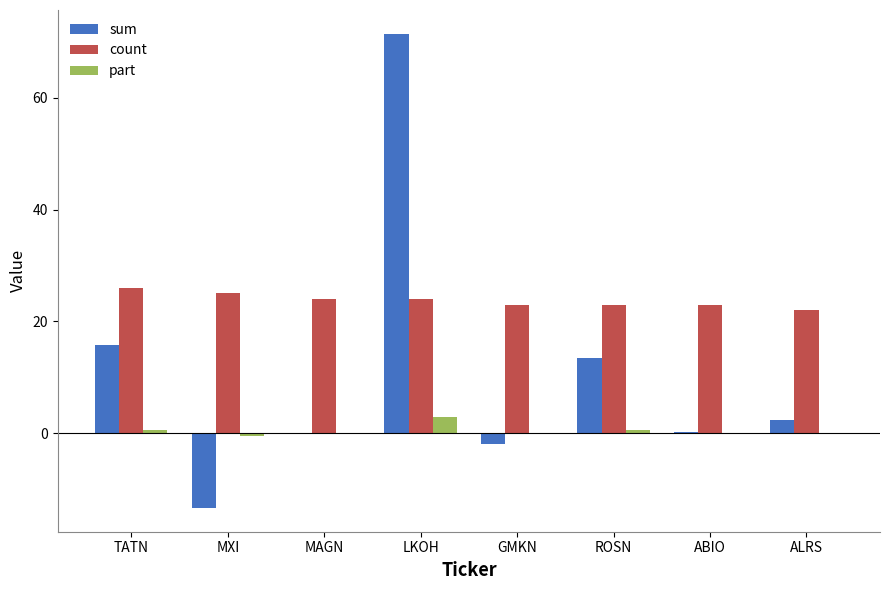

Which series changed the most between TATN and ROSN?

count